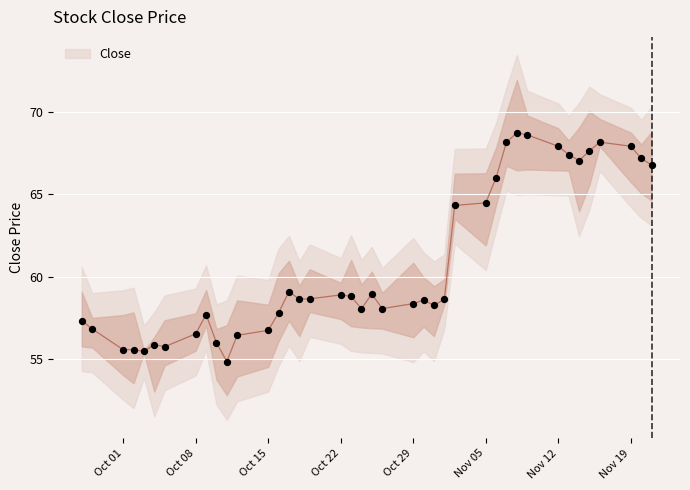

What is the maximum value for Close?

68.7